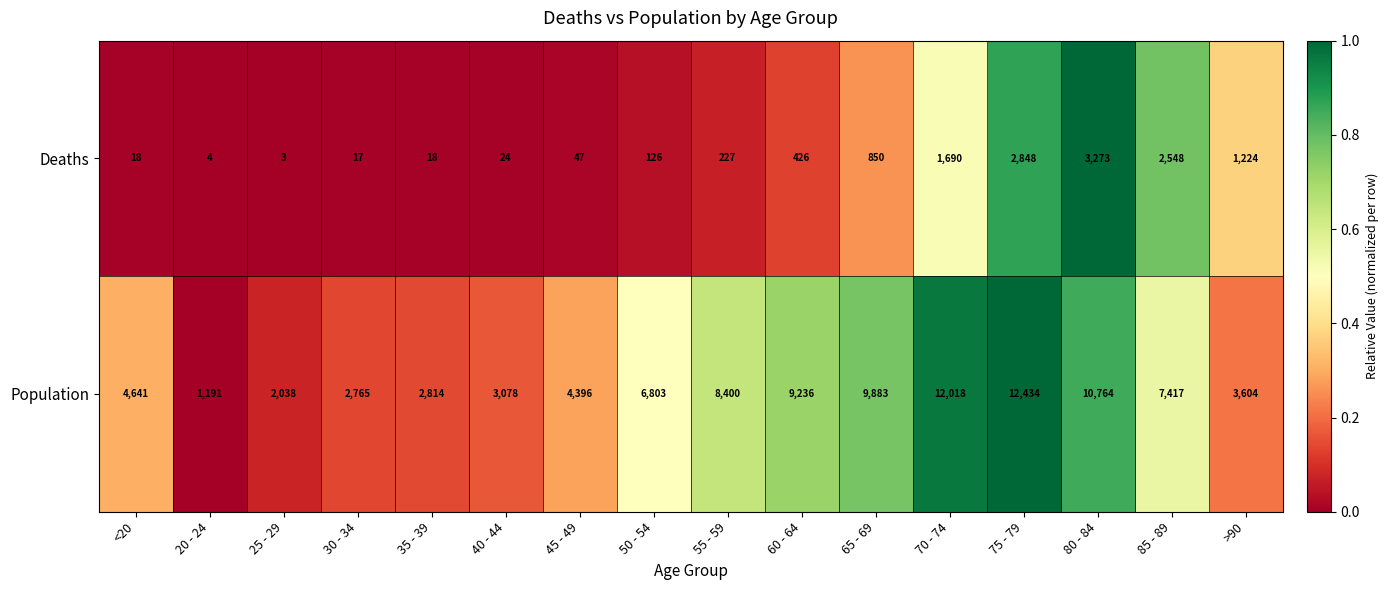

What is the total value across all series at 45 - 49?

4443